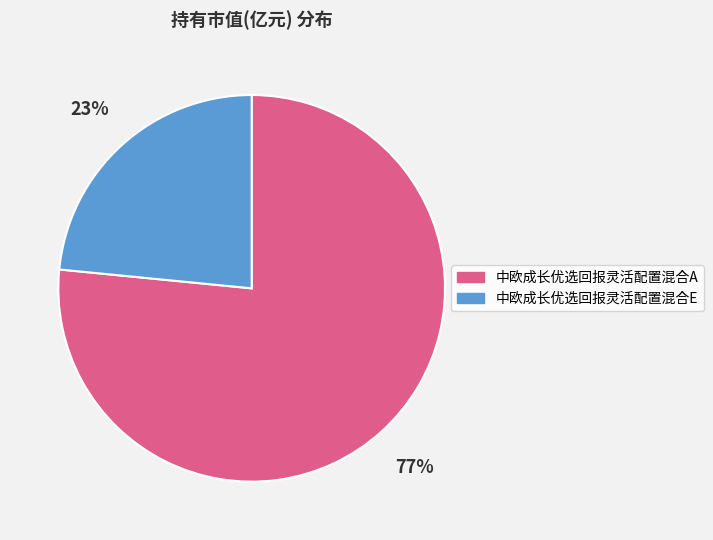

To the nearest percent, what is the combined percentage of 中欧成长优选回报灵活配置混合A and 中欧成长优选回报灵活配置混合E?

100%